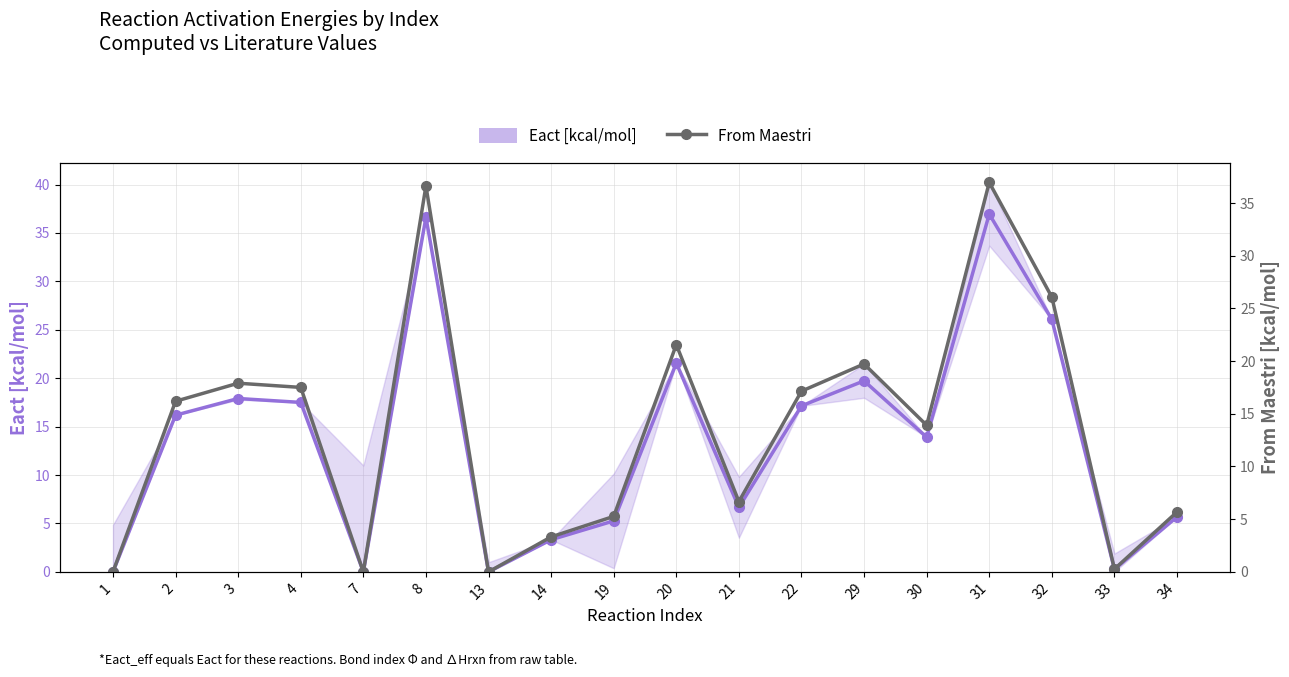

At which label does Eact [kcal/mol] first exceed 16?

2